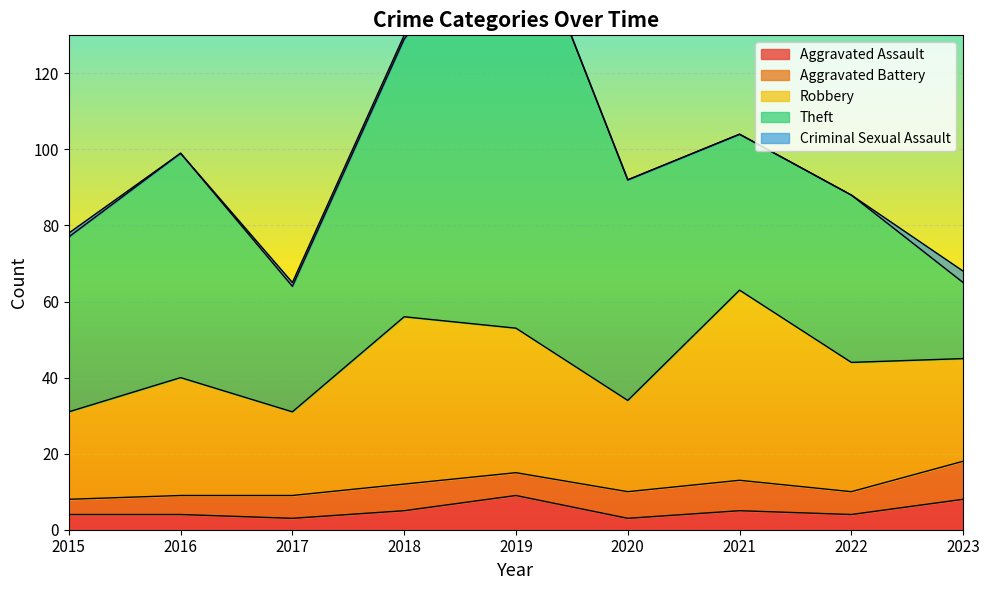

Reading left to right, what are all the values shown in this chart?

Aggravated Assault: 2015=4	2016=4	2017=3	2018=5	2019=9	2020=3	2021=5	2022=4	2023=8
Aggravated Battery: 2015=4	2016=5	2017=6	2018=7	2019=6	2020=7	2021=8	2022=6	2023=10
Robbery: 2015=23	2016=31	2017=22	2018=44	2019=38	2020=24	2021=50	2022=34	2023=27
Theft: 2015=46	2016=59	2017=33	2018=73	2019=114	2020=58	2021=41	2022=44	2023=20
Criminal Sexual Assault: 2015=1	2016=0	2017=1	2018=1	2019=0	2020=0	2021=0	2022=0	2023=3